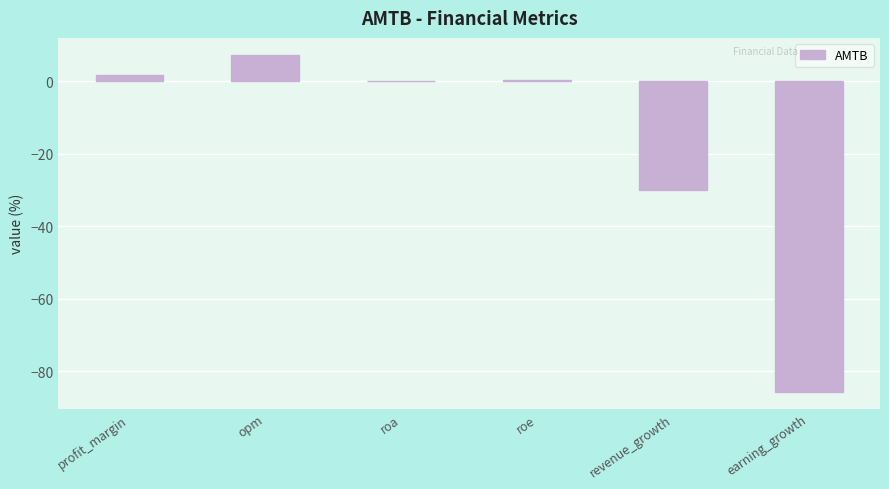

What is the maximum value shown in the chart?

7.4